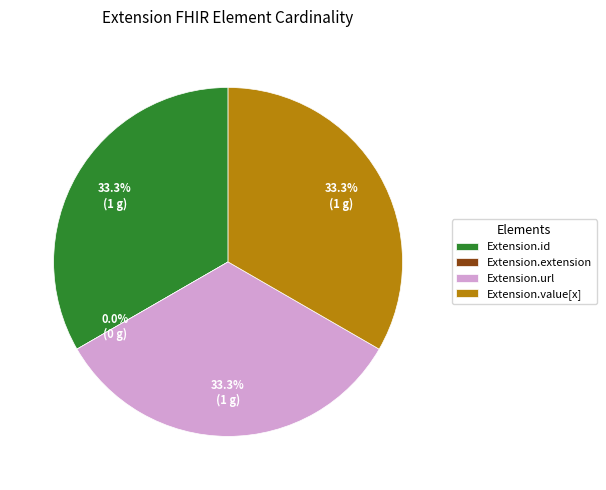

To the nearest percent, what percentage of the pie is Extension.id?

33%